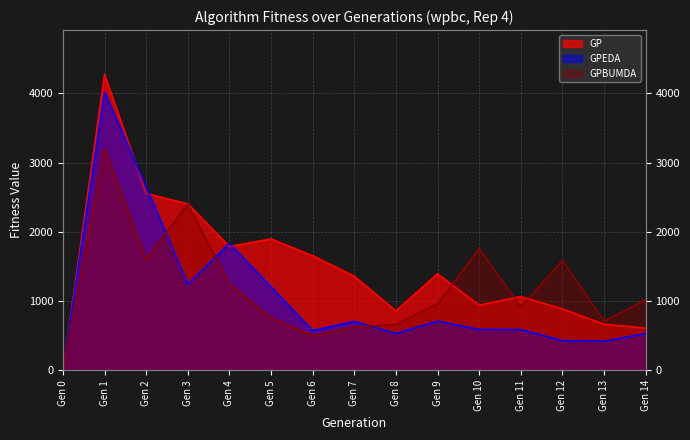

Rank the categories by GPBUMDA value from lowest to highest.

Gen 0, Gen 6, Gen 7, Gen 8, Gen 13, Gen 5, Gen 11, Gen 9, Gen 14, Gen 4, Gen 12, Gen 2, Gen 10, Gen 3, Gen 1